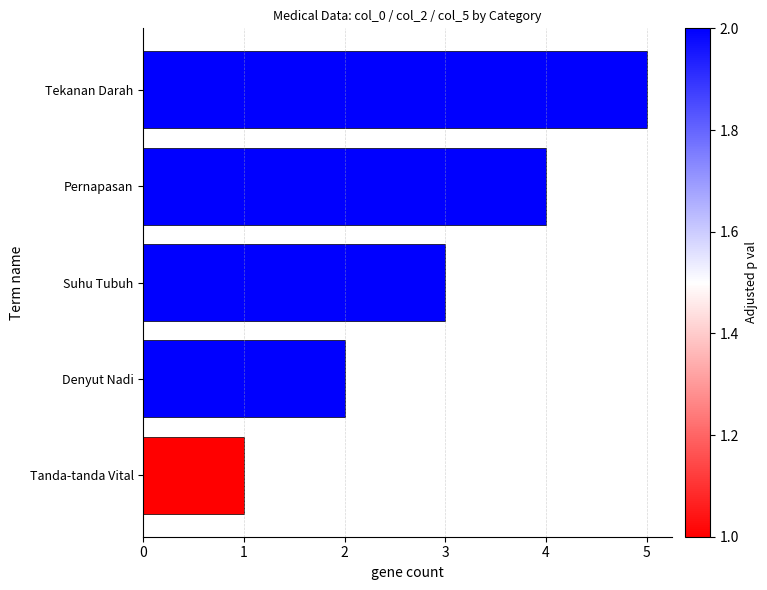

List the labels in order of value, smallest first.

Tanda-tanda Vital, Denyut Nadi, Suhu Tubuh, Pernapasan, Tekanan Darah